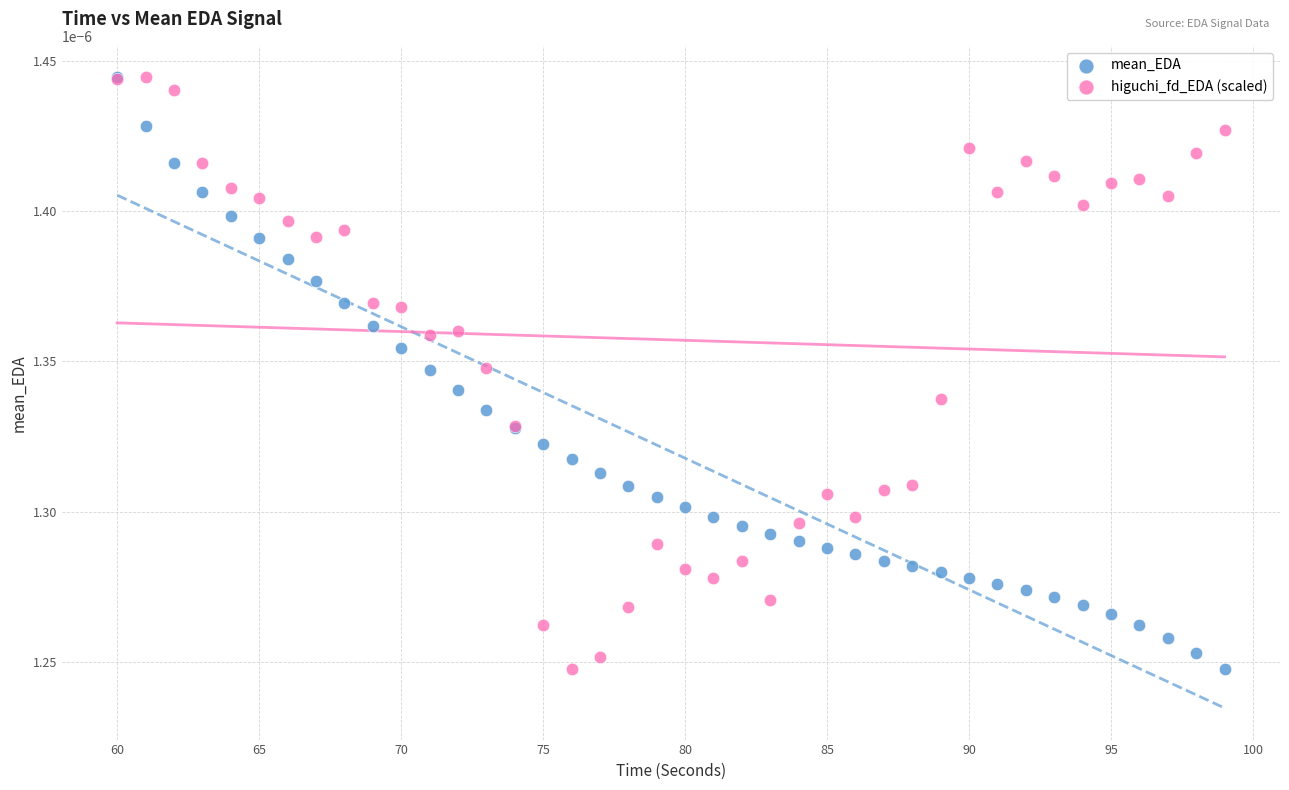

What are all the series names shown in the legend?

mean_EDA, higuchi_fd_EDA (scaled)